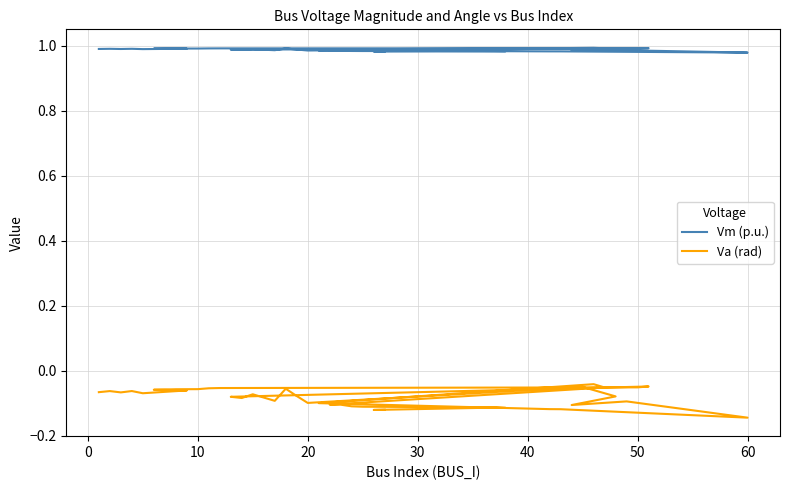

How many interior local peaks does the Va (rad) series have?

9